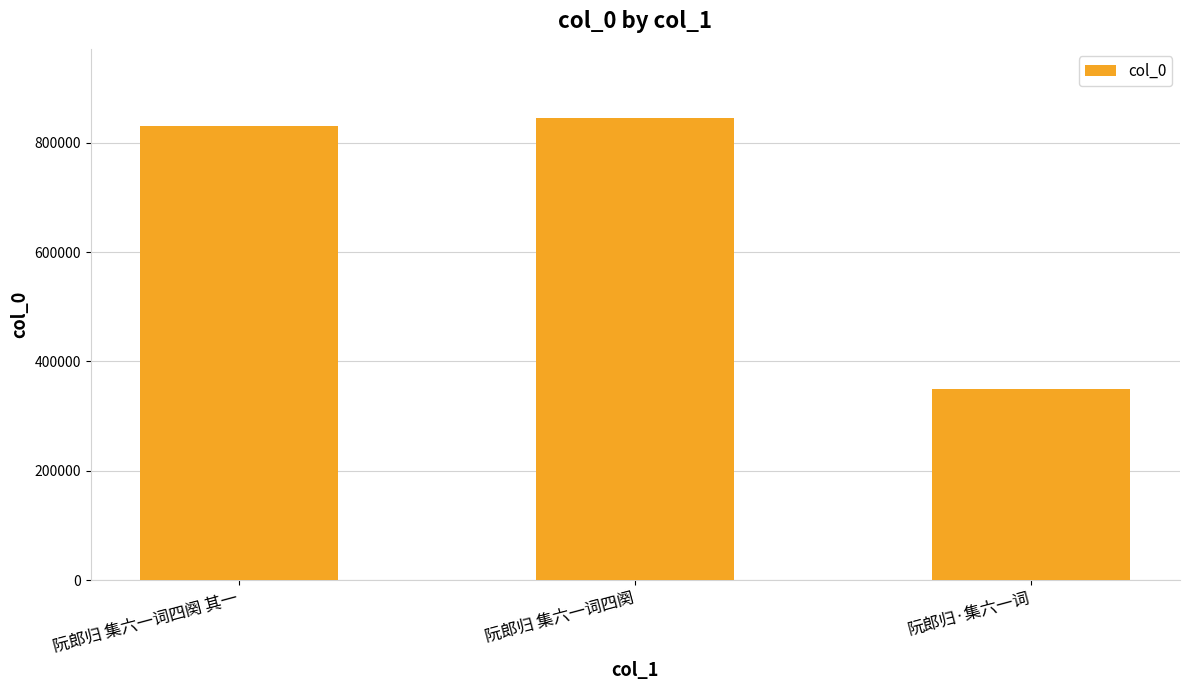

Rank the categories by value from highest to lowest.

阮郎归 集六一词四阕, 阮郎归 集六一词四阕 其一, 阮郎归·集六一词